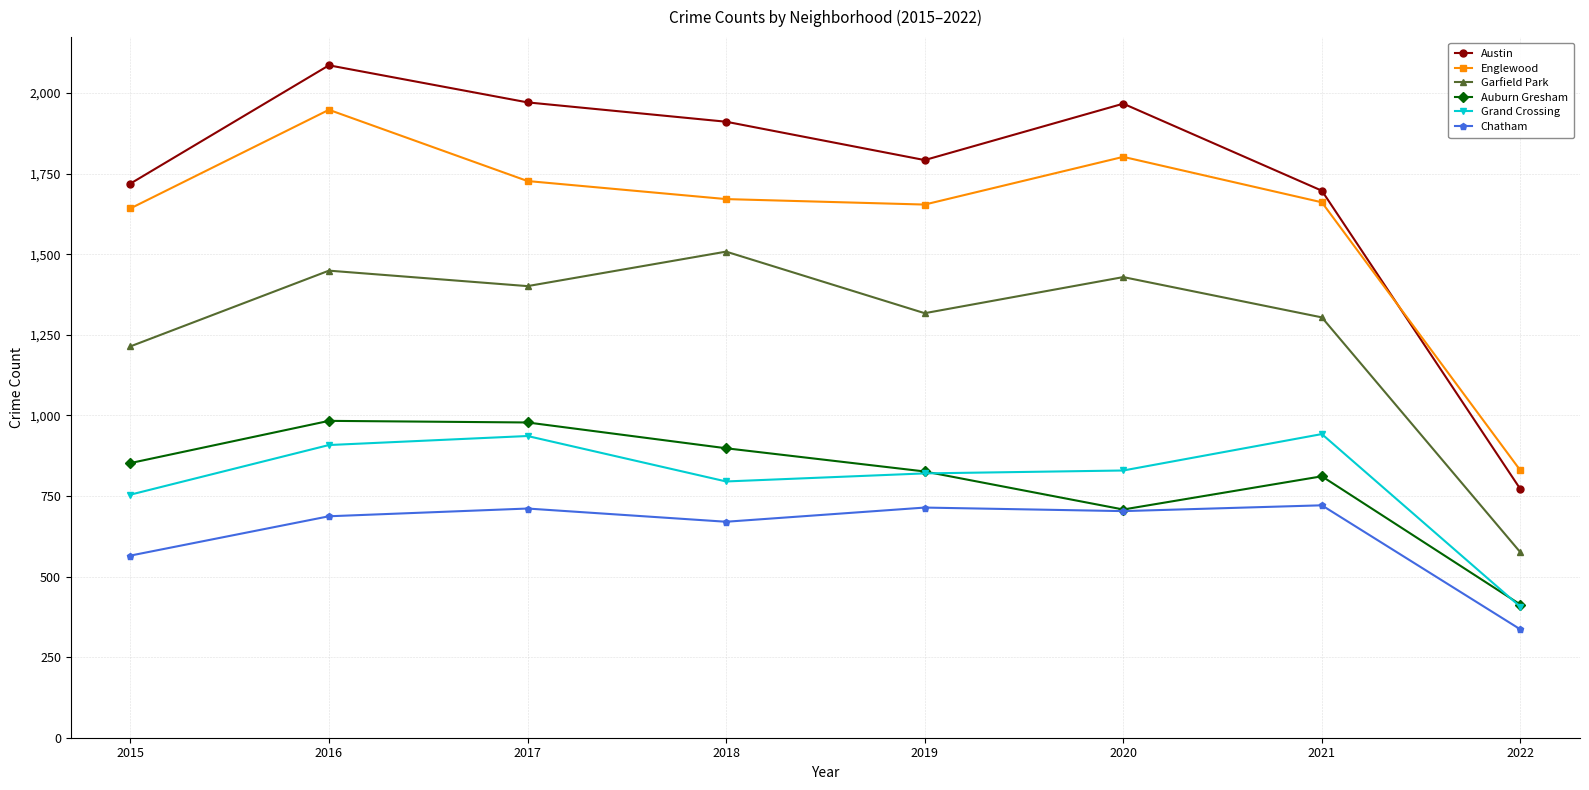

Is it true that Auburn Gresham equals 220 at 2018?

False